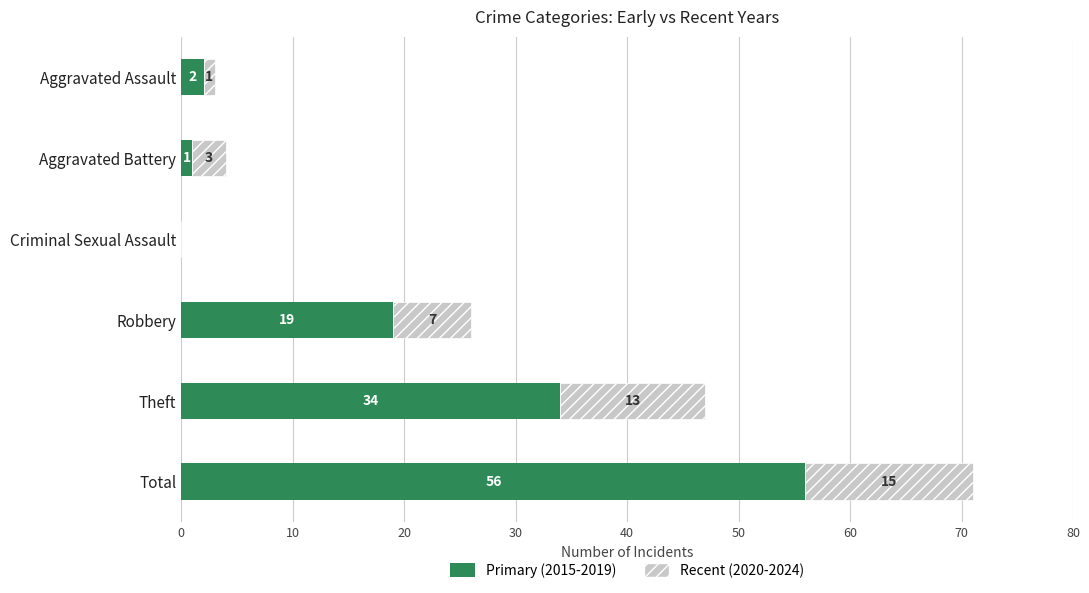

What is the sum of all Primary (2015-2019) values?

112